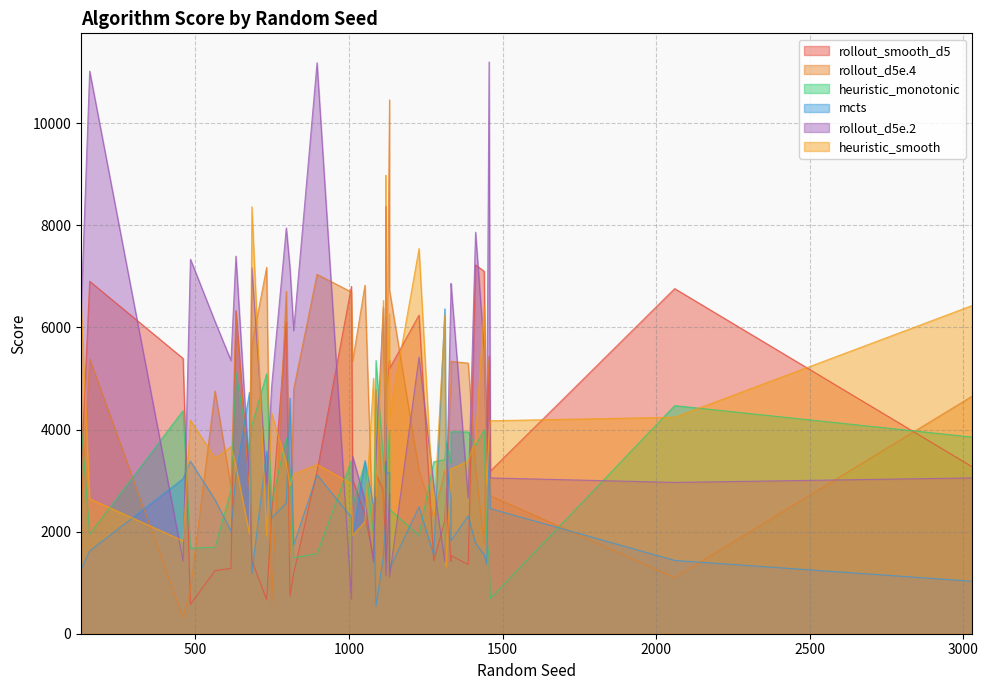

Is the value of heuristic_monotonic at 1312 greater than the value of rollout_smooth_d5 at 1460?

Yes